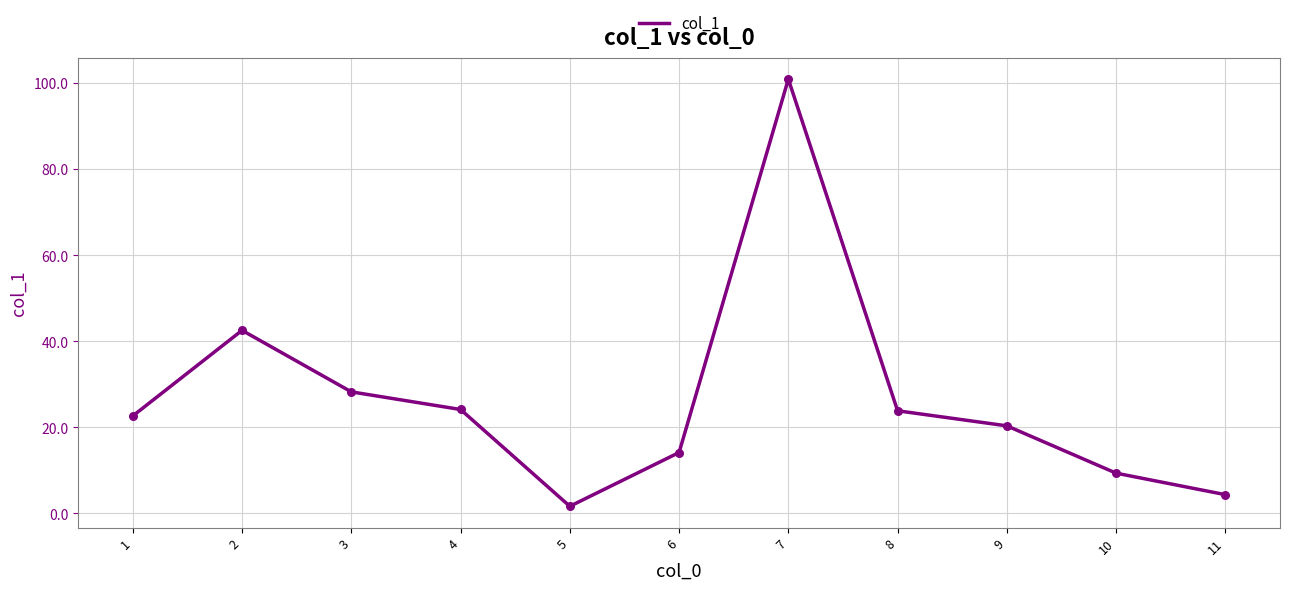

What is the ratio of the value at 8 to the value at 9?

1.2